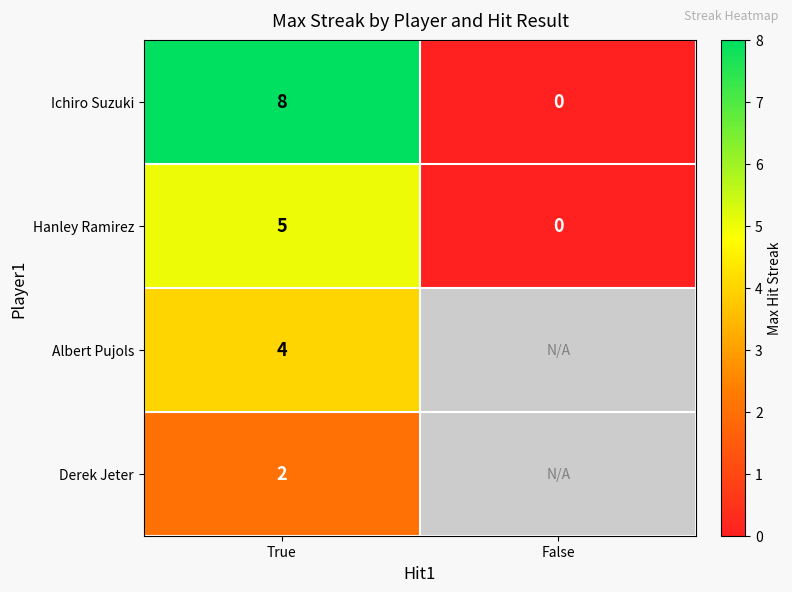

What is the sum of all Hanley Ramirez values?

5